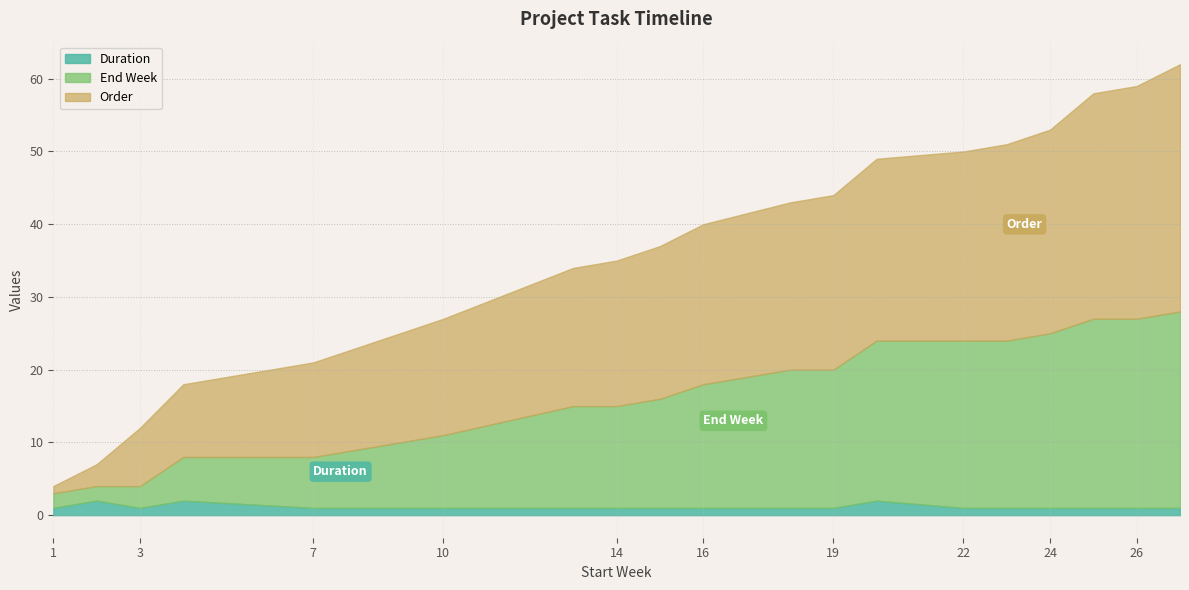

What is the minimum value shown in the chart?

1